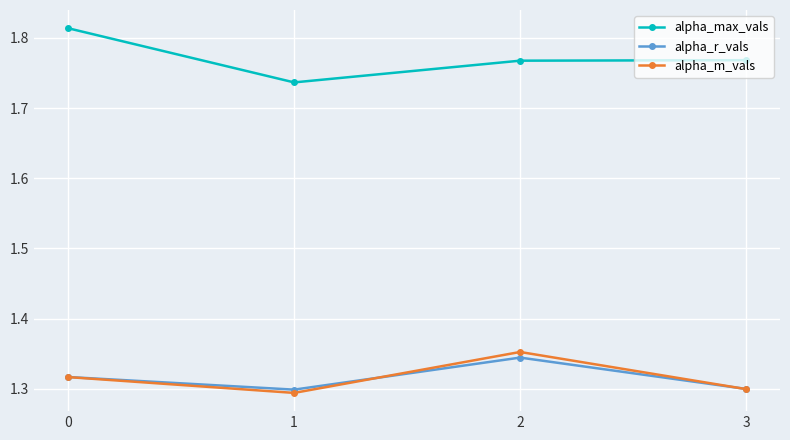

True or false: alpha_max_vals and alpha_m_vals cross at least once.

False